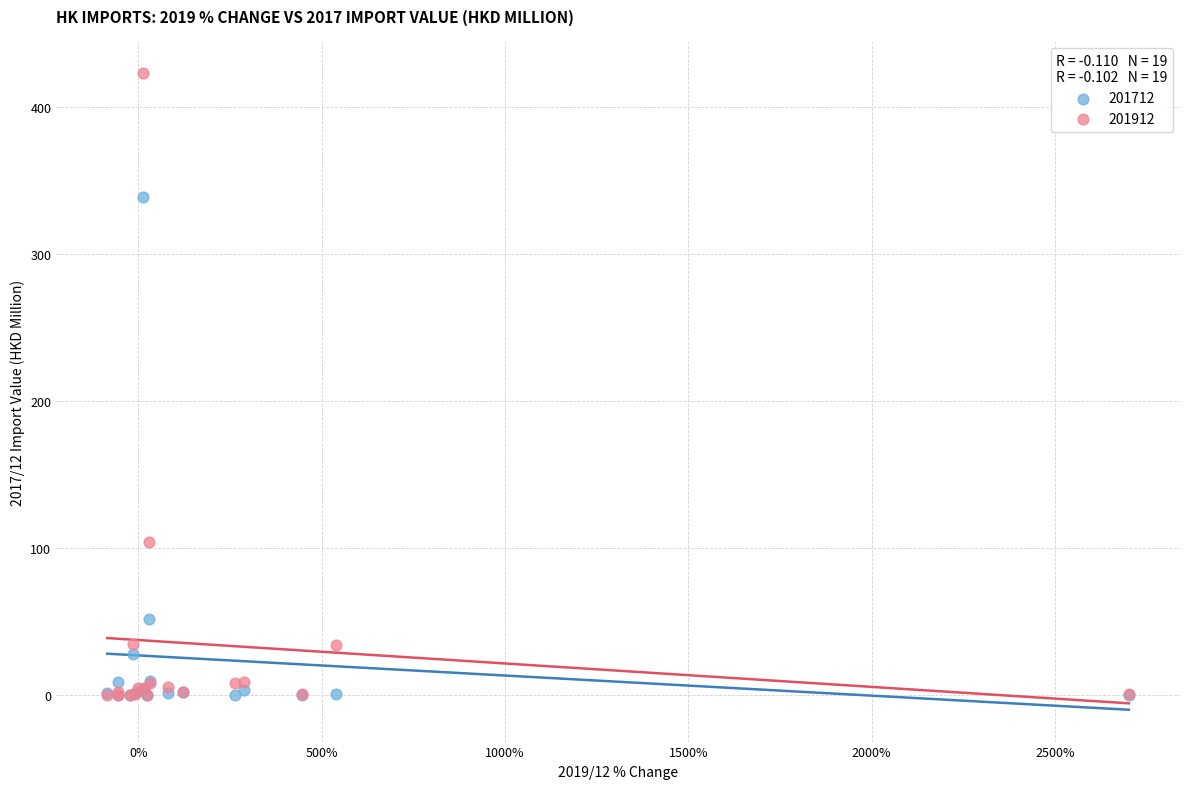

Across all series, what Y value is closest to 211?

103.9